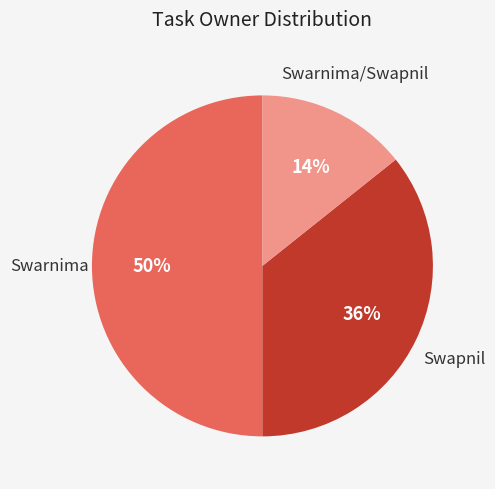

To the nearest percent, what is the average slice percentage?

33%